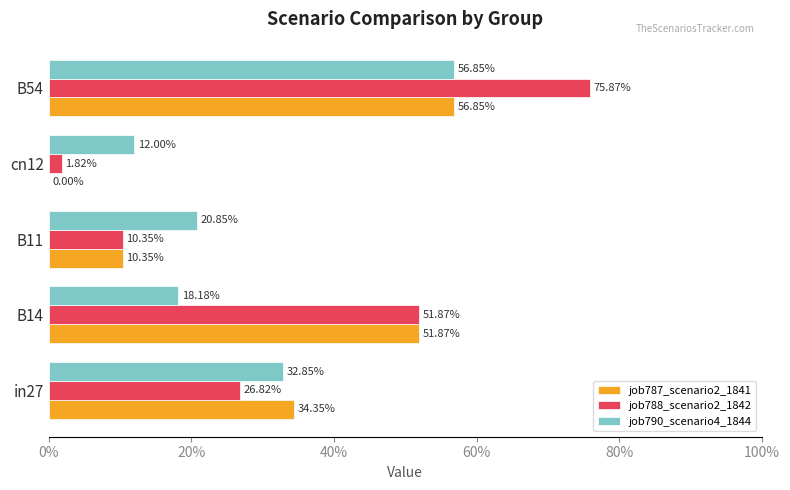

How many job787_scenario2_1841 values are between 0 and 1?

5